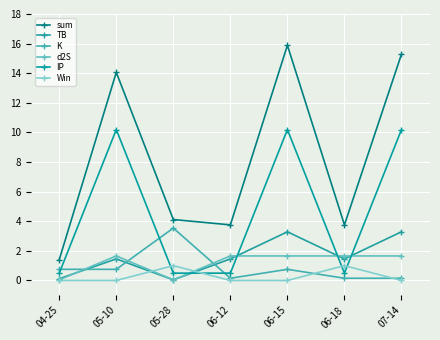

Which series ends up on top after the final intersection of Win and K?

K